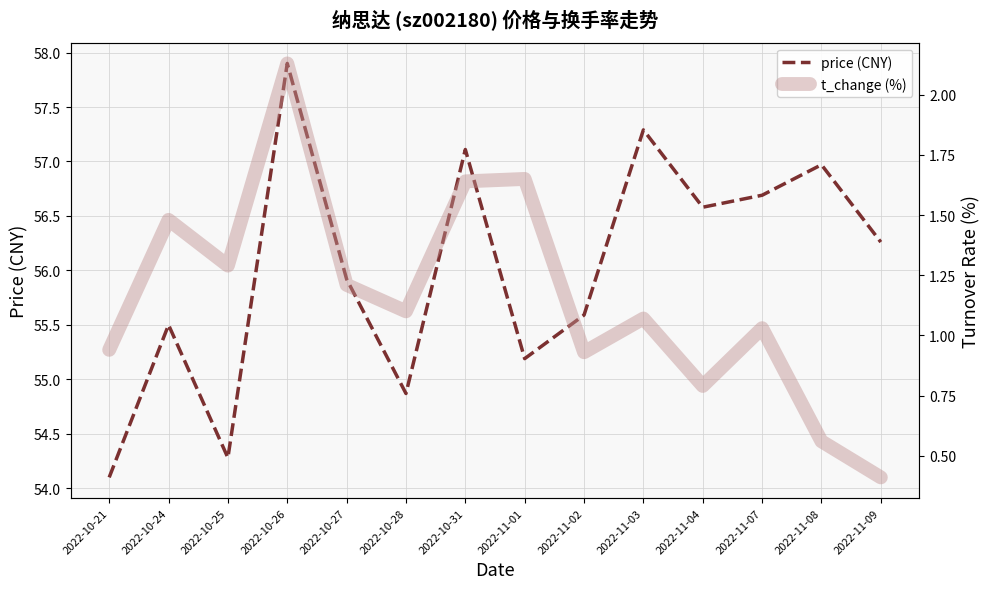

Reading right to left, transcribe all the data shown in this chart.

price: 2022-11-09=56.3	2022-11-08=57.0	2022-11-07=56.7	2022-11-04=56.6	2022-11-03=57.3	2022-11-02=55.6	2022-11-01=55.2	2022-10-31=57.1	2022-10-28=54.9	2022-10-27=55.9	2022-10-26=57.9	2022-10-25=54.3	2022-10-24=55.5	2022-10-21=54.1
t_change: 2022-11-09=0.4	2022-11-08=0.6	2022-11-07=1.0	2022-11-04=0.8	2022-11-03=1.1	2022-11-02=0.9	2022-11-01=1.6	2022-10-31=1.6	2022-10-28=1.1	2022-10-27=1.2	2022-10-26=2.1	2022-10-25=1.3	2022-10-24=1.5	2022-10-21=0.9